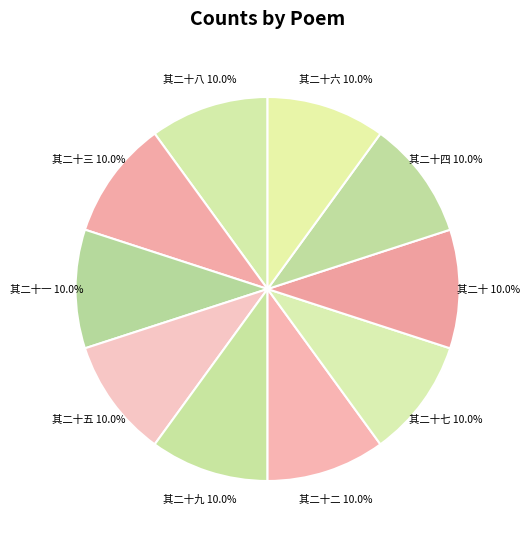

Which slice is the largest?

南行感怀四十首 其二十九